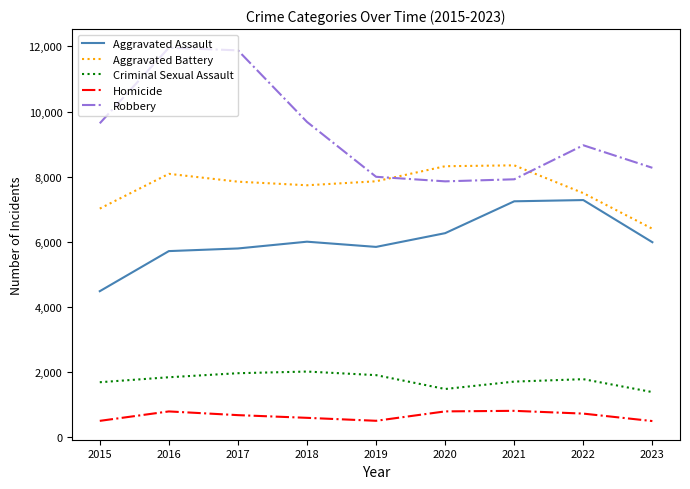

What is the spread (max minus min) of values at 2015?

9142